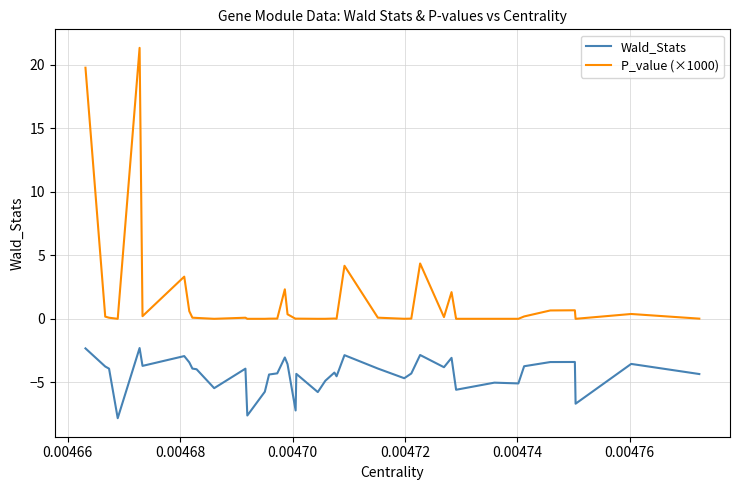

What are all the series names shown in the legend?

Wald_Stats, P_value (×1000)